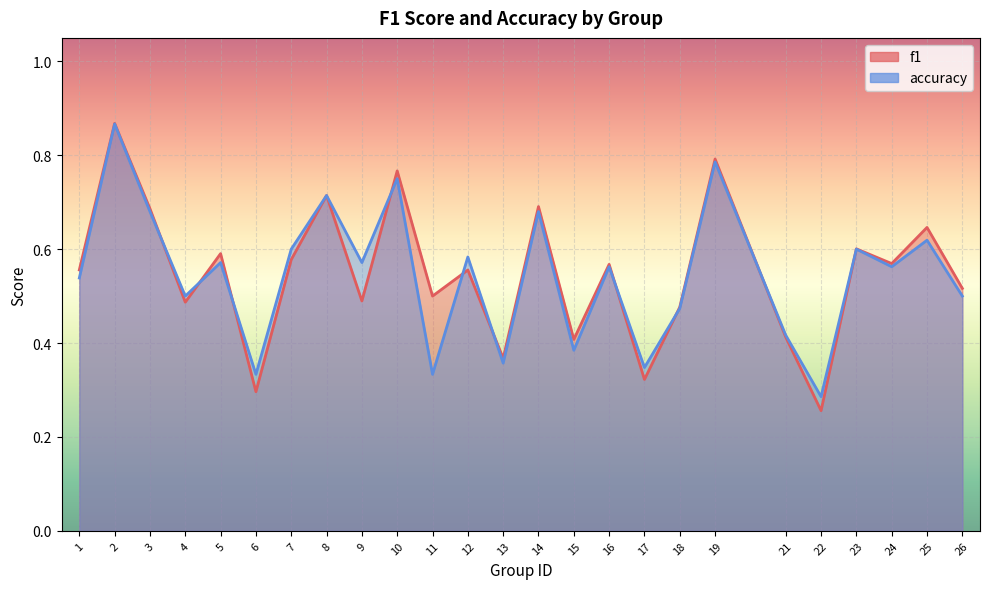

How many lines are shown in the chart?

2